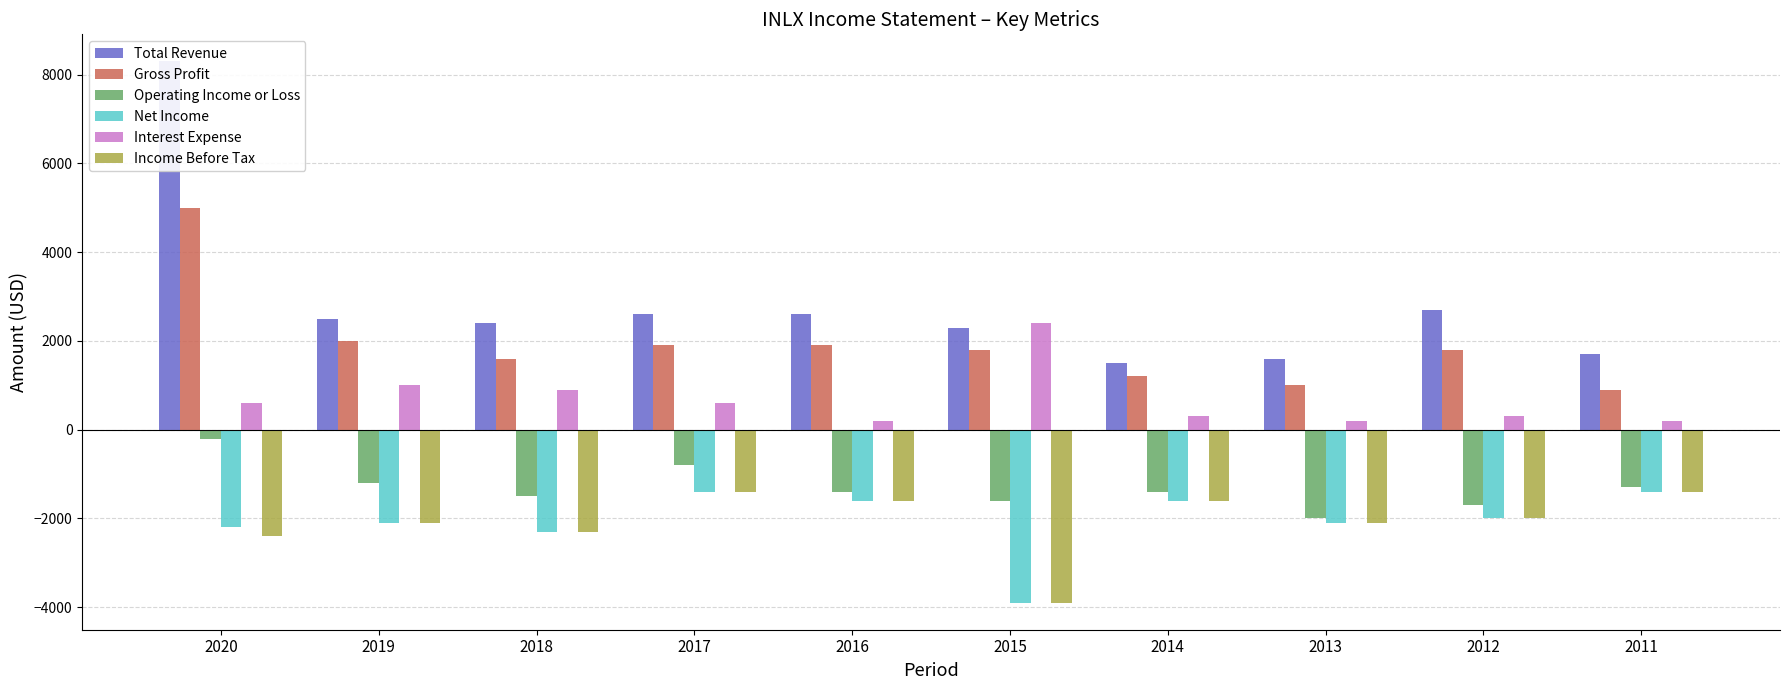

True or false: Interest Expense has a value of 396 at 2014.

False